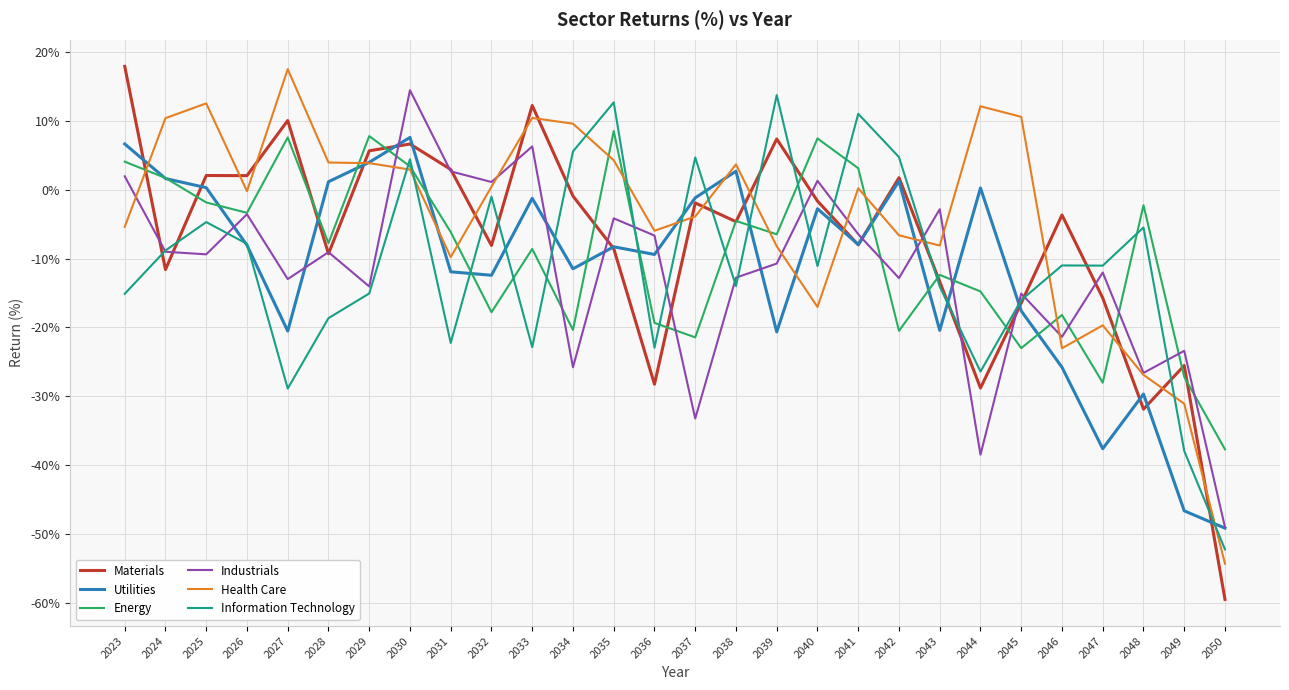

What is the approximate value of Materials at 2045?

-16.5